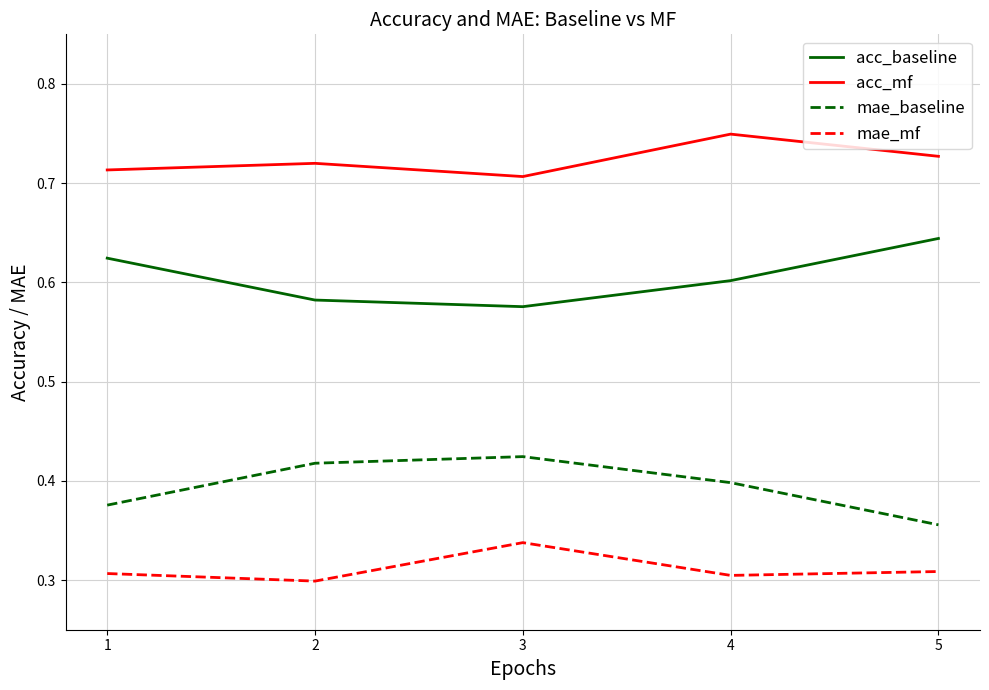

Which series has the largest total across all categories?

acc_mf